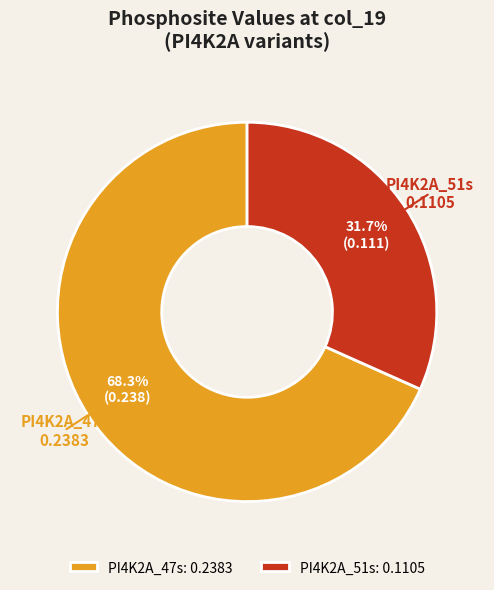

To the nearest percent, what is the combined percentage of PI4K2A_51s and PI4K2A_47s?

100%